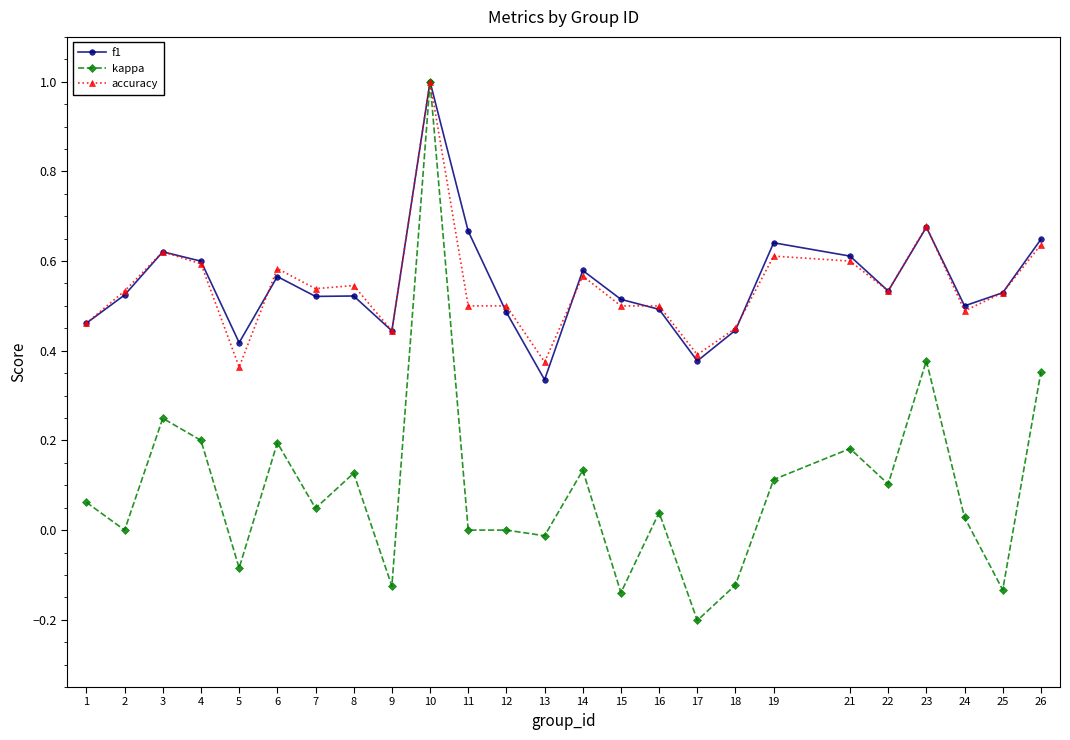

At which category is the sum across all series the highest?

10